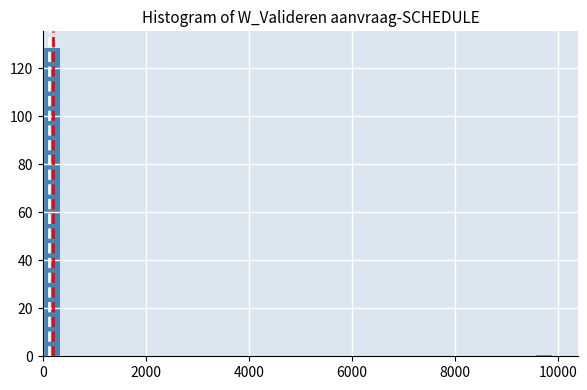

Read against the x-axis, roughly where is the centre of the tallest bar?

200